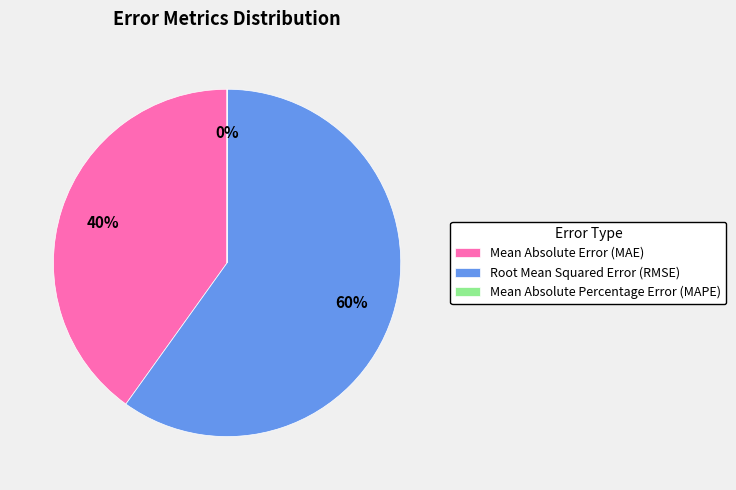

To the nearest percent, what is the difference between the largest and smallest slice percentages?

60%